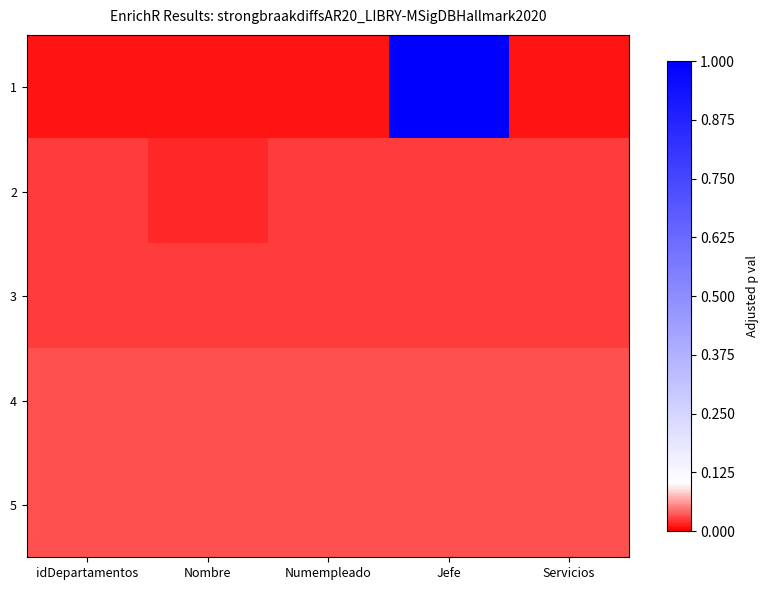

What is the total value across all series at Jefe?

129